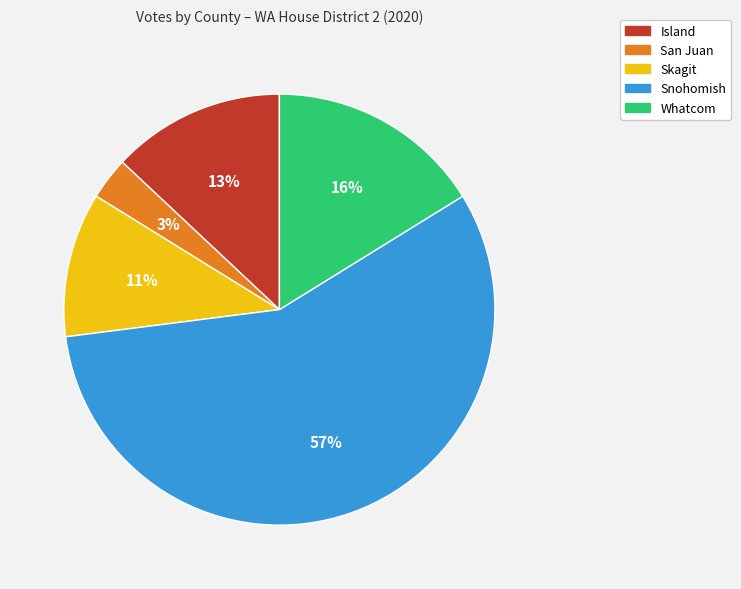

Do Snohomish and Skagit together represent more than half of the pie?

Yes